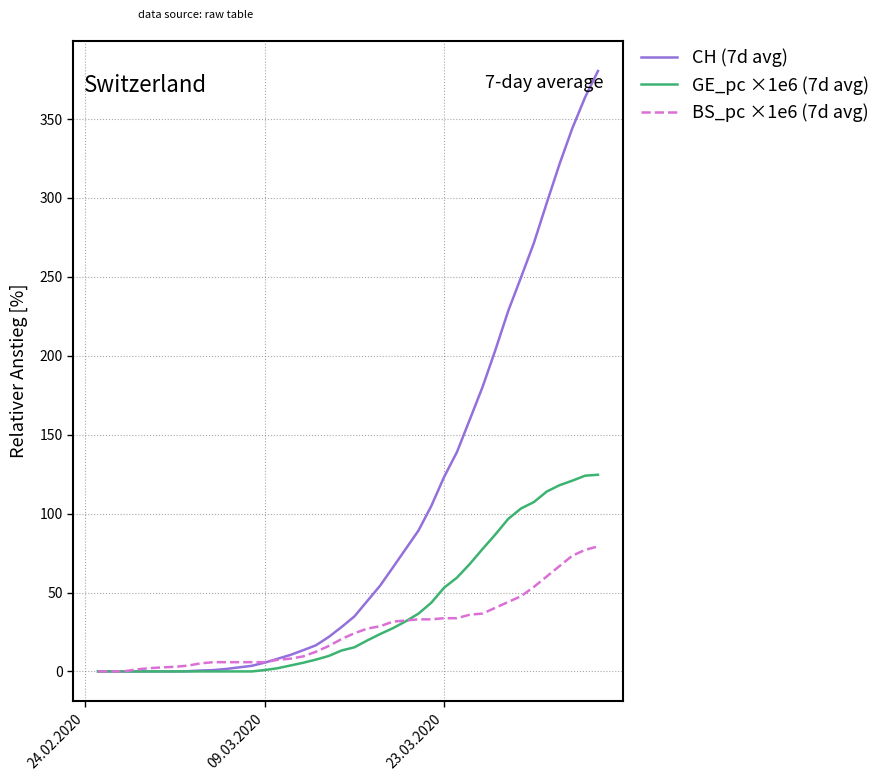

Which series has the largest range (max minus min)?

CH (7d avg)